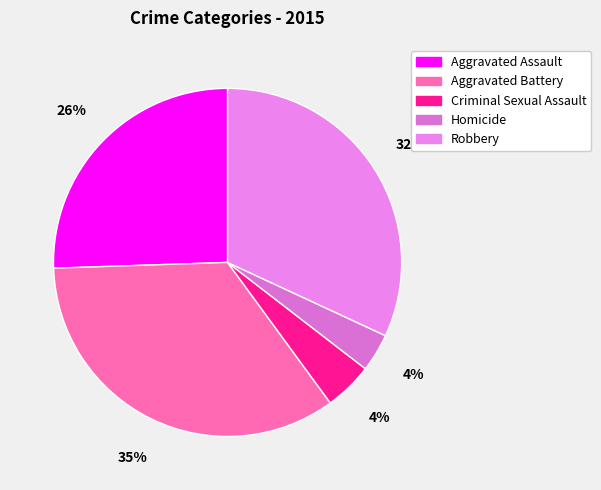

Rank the categories by value from highest to lowest.

Aggravated Battery, Robbery, Aggravated Assault, Criminal Sexual Assault, Homicide